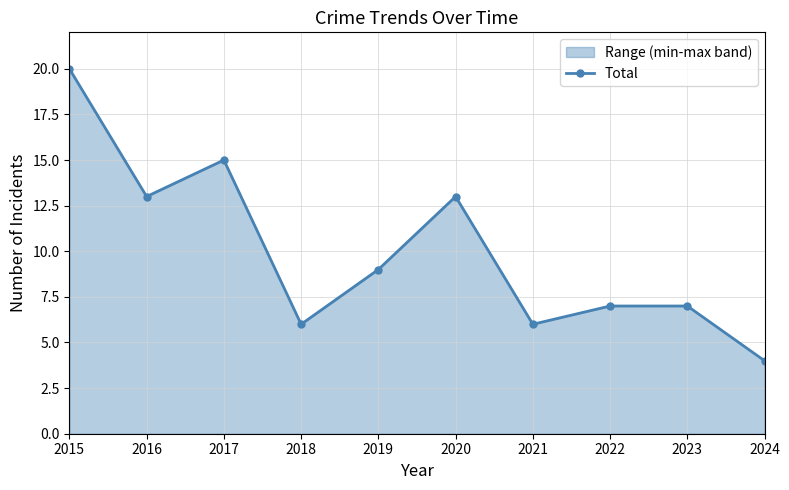

Does the chart have visible grid lines?

Yes